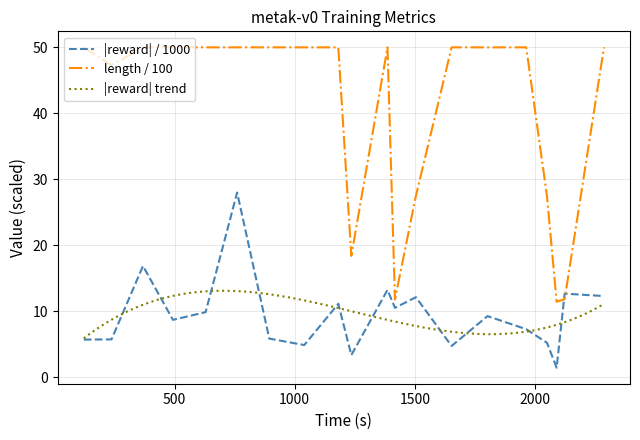

What is the sum of all r (reward) values?

188.8